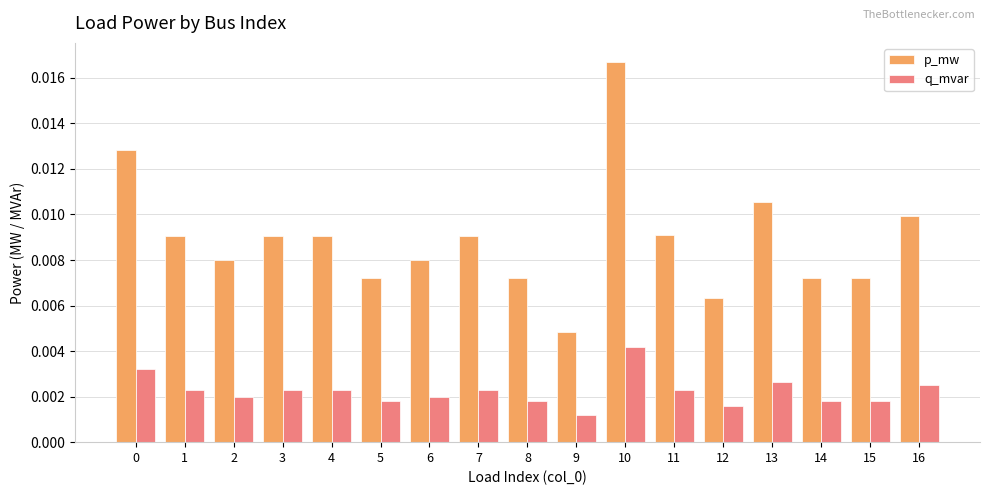

At which category is the sum across all series the highest?

10